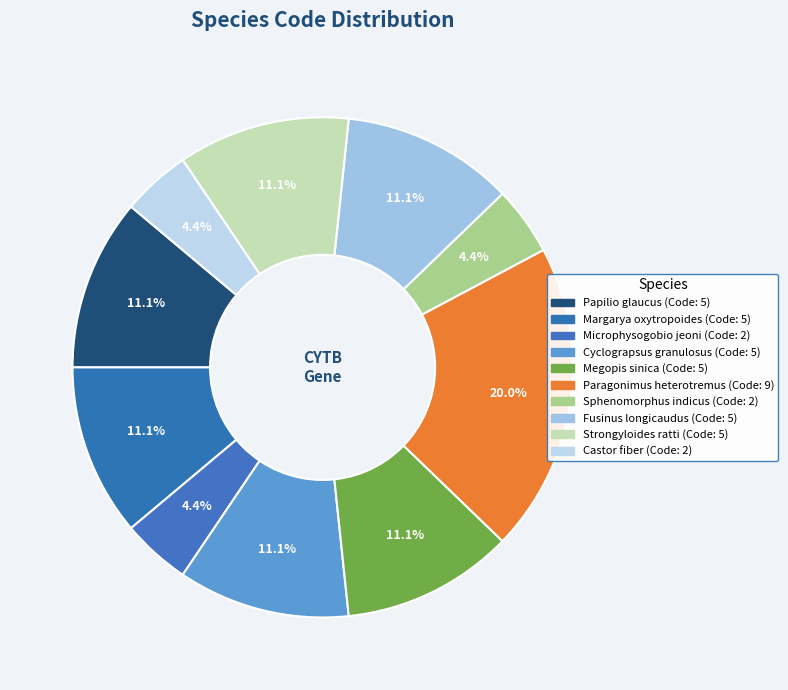

What is the change in value from Cyclograpsus granulosus to Castor fiber?

-3